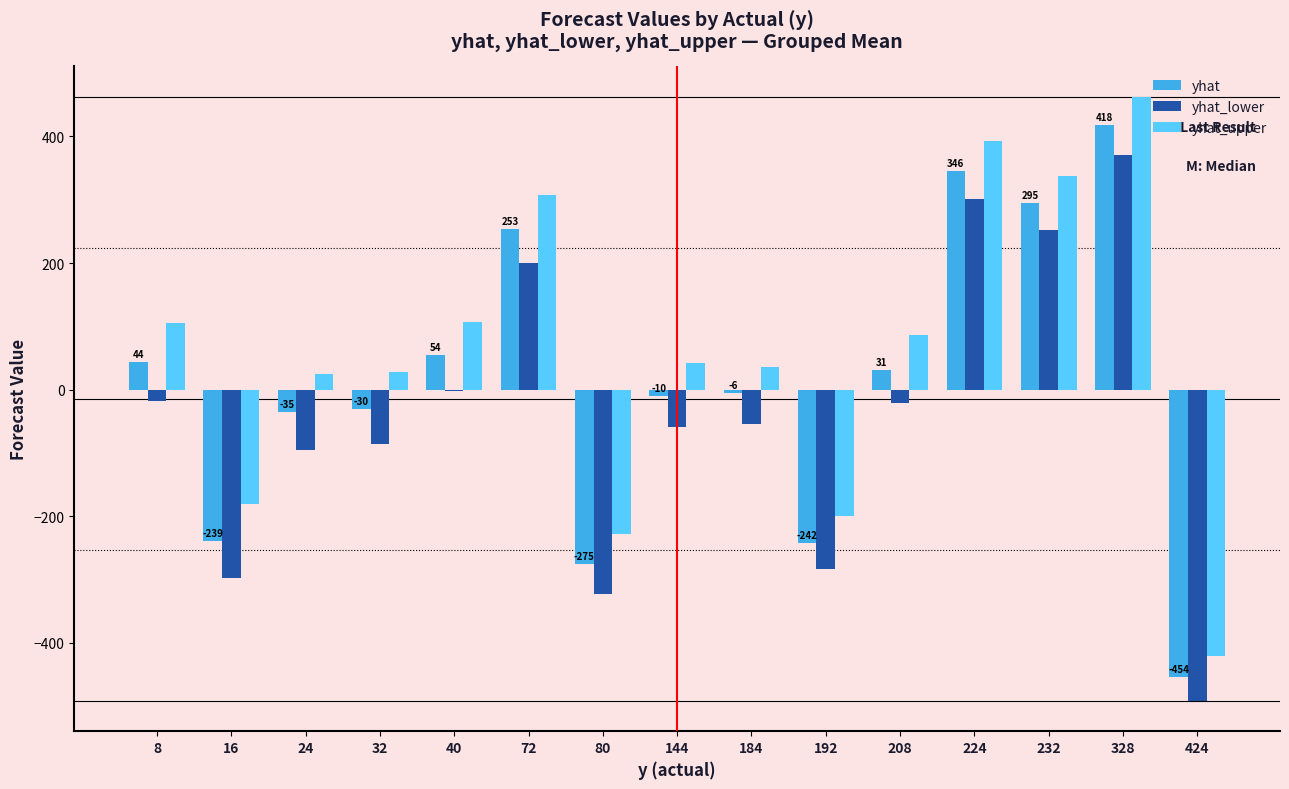

The yhat_upper series shows 42.7 at 144. True or false?

True